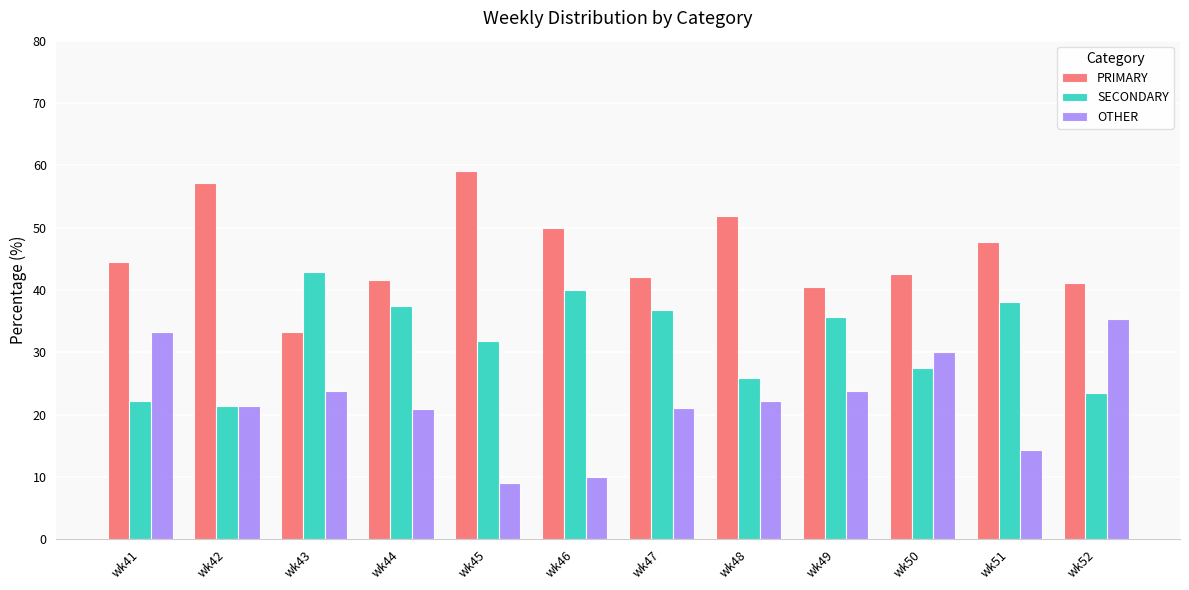

What is the sum of all SECONDARY values?

383.4